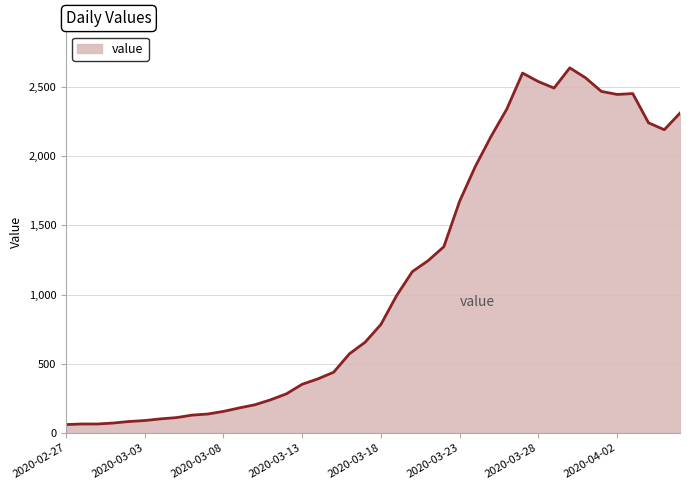

What is the smallest value displayed?

61